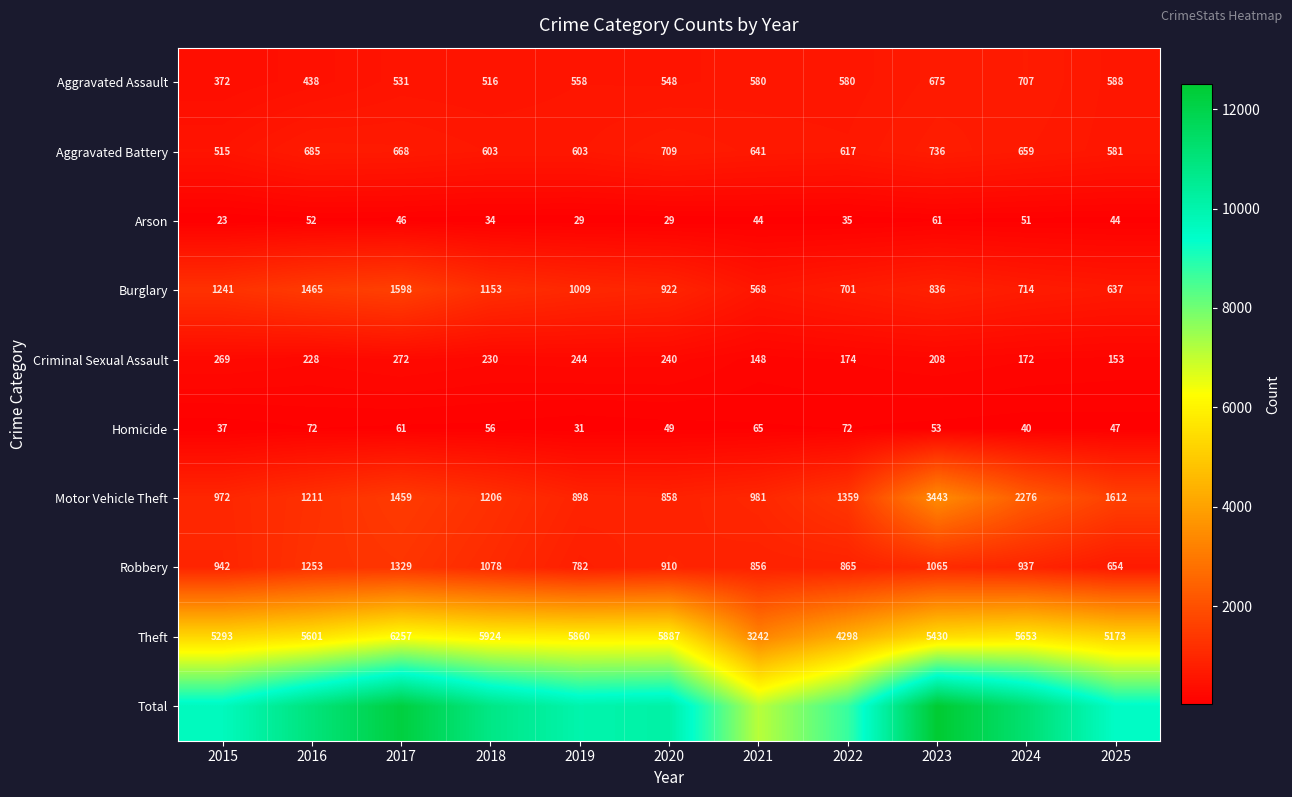

What is the average value of the Homicide series?

53